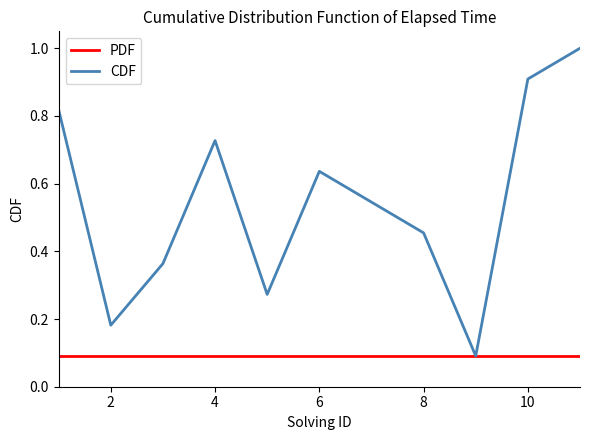

What is the minimum value for PDF?

0.1